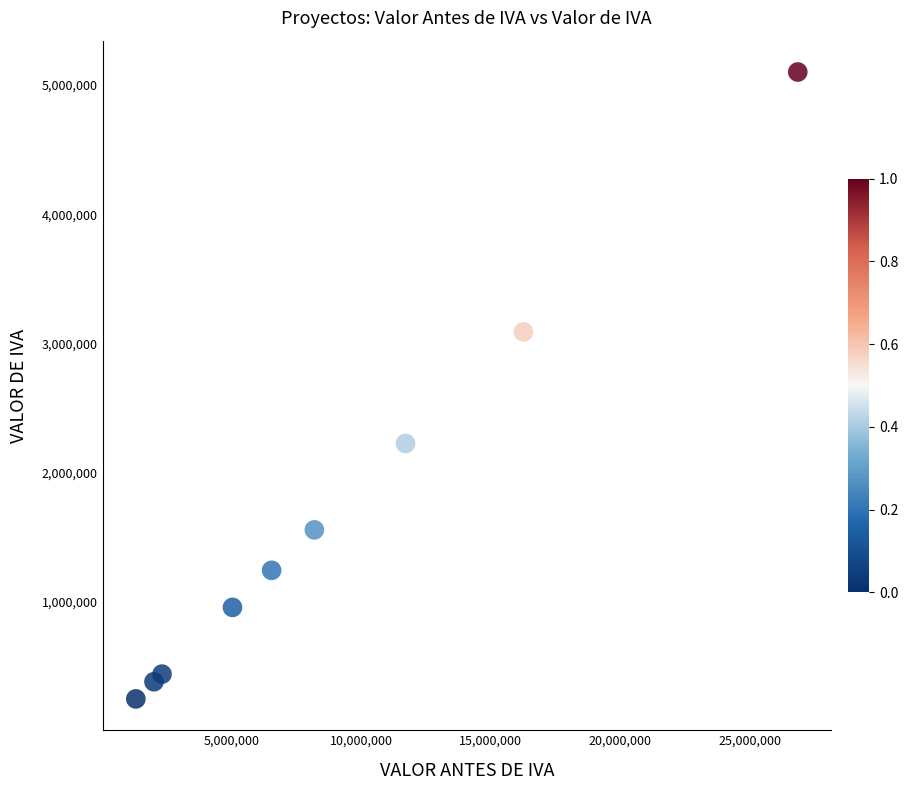

What is the range of X values (max minus min)?

25550000